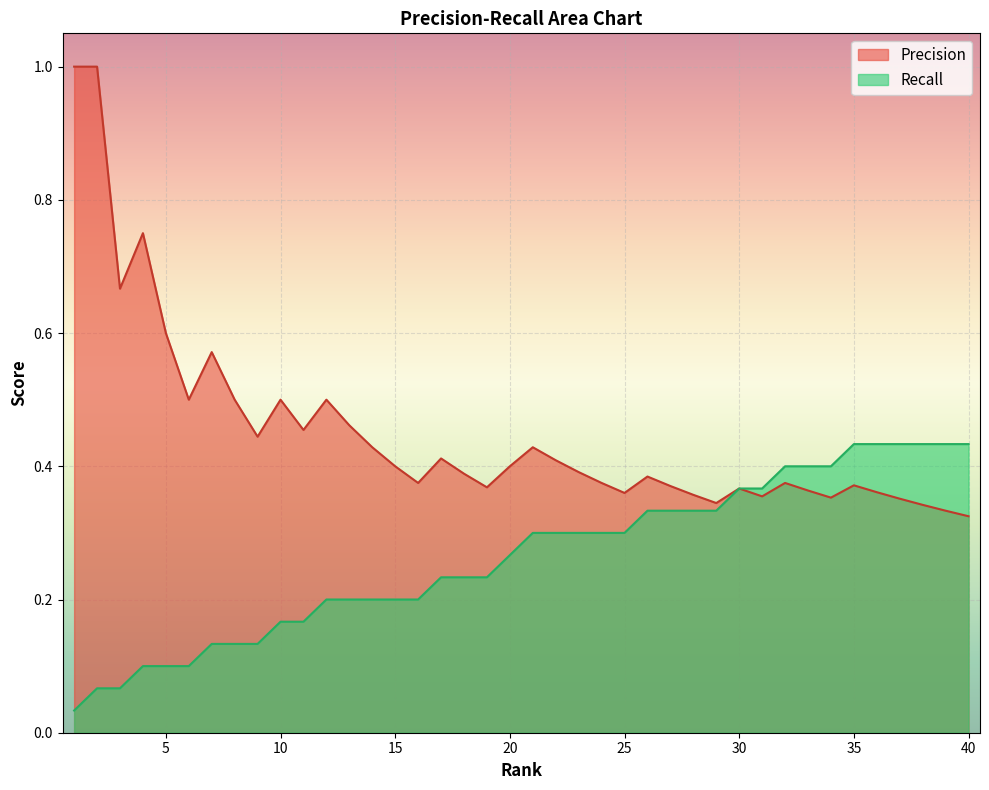

What is the value of the Precision point at the 21st from the left?

0.4